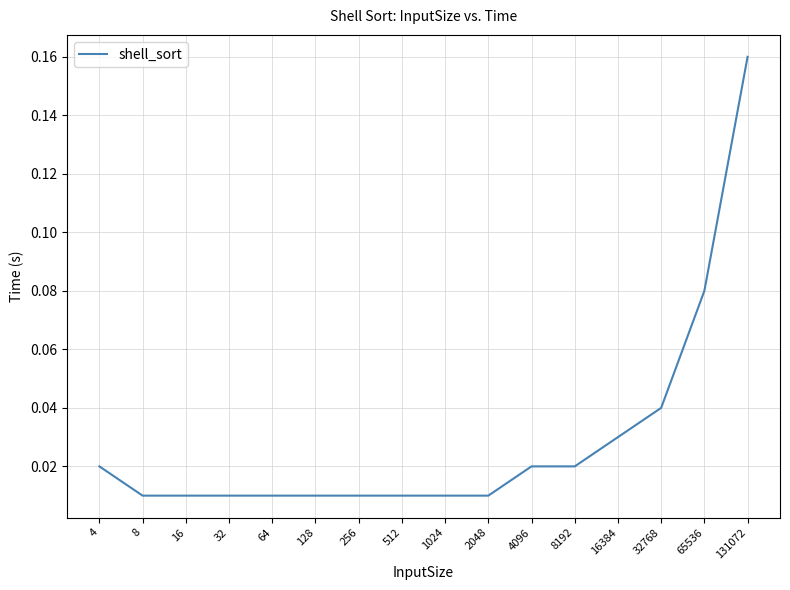

The value at 65536 is 0.0. True or false?

False